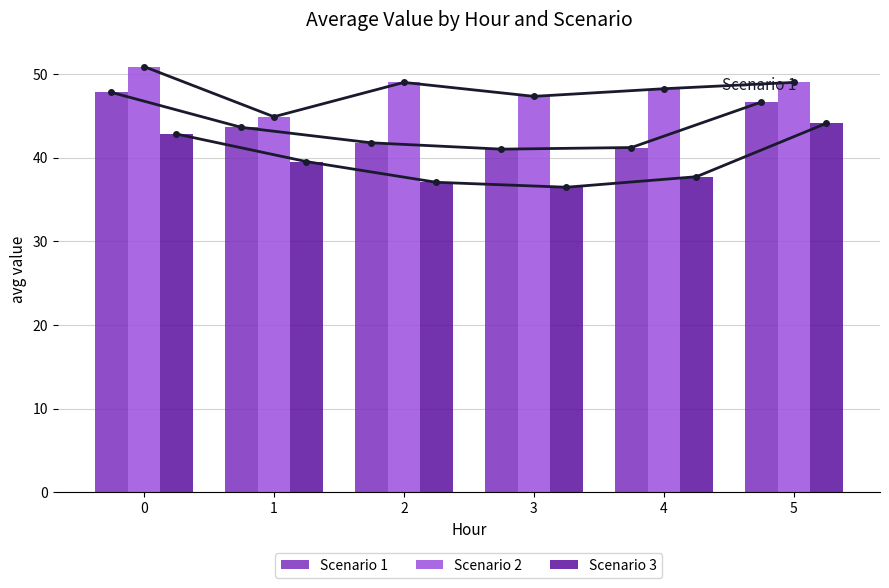

Which series has the widest spread of values?

Scenario 3